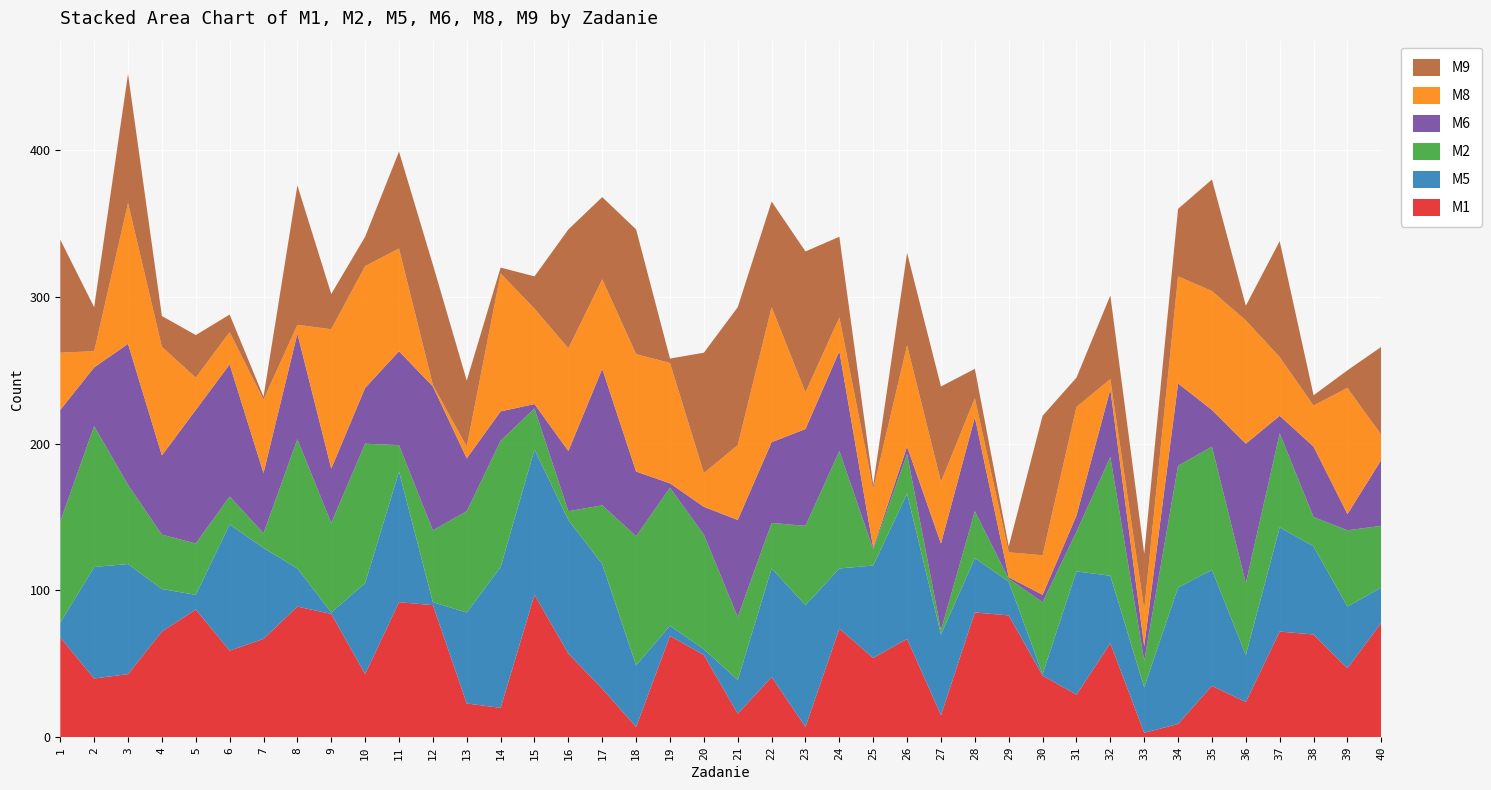

Reading left to right, what are all the values shown in this chart?

M1: 1=68	2=40	3=43	4=72	5=87	6=59	7=67	8=89	9=84	10=43	11=92	12=90	13=23	14=20	15=97	16=57	17=33	18=7	19=69	20=56	21=16	22=41	23=7	24=74	25=54	26=67	27=15	28=85	29=83	30=42	31=29	32=64	33=3	34=9	35=35	36=24	37=72	38=70	39=47	40=78
M5: 1=10	2=76	3=75	4=29	5=10	6=86	7=62	8=26	9=1	10=62	11=89	12=2	13=62	14=96	15=99	16=91	17=85	18=42	19=7	20=4	21=23	22=74	23=83	24=41	25=63	26=99	27=55	28=37	29=23	30=1	31=84	32=46	33=31	34=93	35=79	36=32	37=71	38=60	39=42	40=24
M2: 1=69	2=96	3=54	4=37	5=35	6=19	7=10	8=88	9=61	10=95	11=18	12=49	13=69	14=86	15=28	16=6	17=40	18=88	19=94	20=78	21=43	22=31	23=54	24=80	25=11	26=27	27=3	28=32	29=2	30=49	31=27	32=81	33=18	34=83	35=84	36=49	37=64	38=20	39=52	40=42
M6: 1=76	2=40	3=96	4=54	5=91	6=90	7=41	8=72	9=37	10=38	11=64	12=98	13=36	14=20	15=3	16=41	17=93	18=44	19=3	20=19	21=66	22=55	23=66	24=68	25=1	26=5	27=59	28=64	29=1	30=5	31=11	32=46	33=10	34=56	35=25	36=95	37=12	38=48	39=11	40=45
M8: 1=39	2=11	3=96	4=74	5=22	6=22	7=50	8=6	9=95	10=83	11=70	12=1	13=8	14=94	15=65	16=70	17=61	18=80	19=82	20=23	21=51	22=92	23=25	24=23	25=40	26=69	27=42	28=13	29=17	30=27	31=74	32=7	33=25	34=73	35=81	36=84	37=40	38=28	39=86	40=17
M9: 1=77	2=30	3=88	4=21	5=29	6=12	7=2	8=95	9=24	10=20	11=66	12=82	13=45	14=4	15=22	16=81	17=56	18=85	19=3	20=82	21=94	22=72	23=96	24=55	25=3	26=63	27=65	28=20	29=4	30=95	31=20	32=57	33=38	34=46	35=76	36=10	37=79	38=7	39=12	40=60